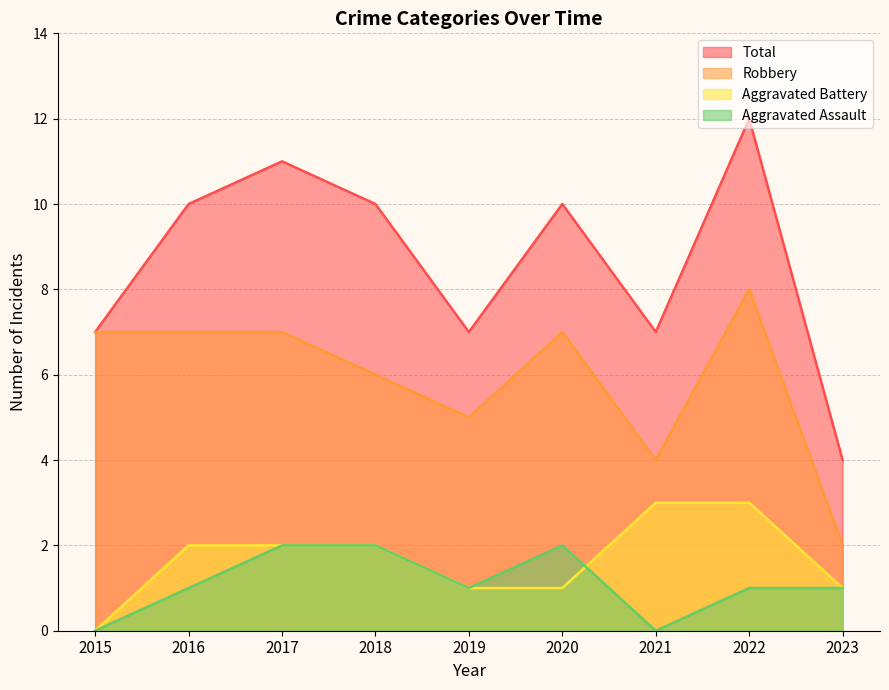

What are all the series names shown in the legend?

Total, Robbery, Aggravated Battery, Aggravated Assault